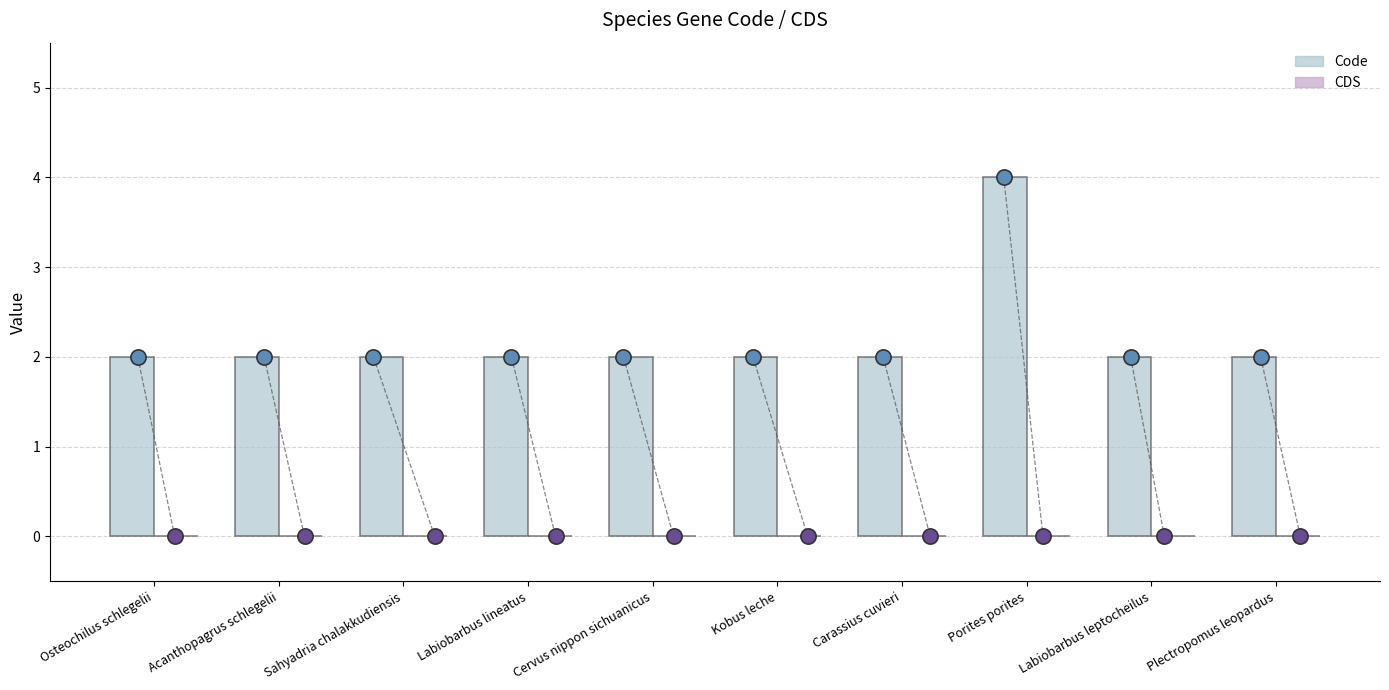

At which category is the sum across all series the highest?

Porites porites